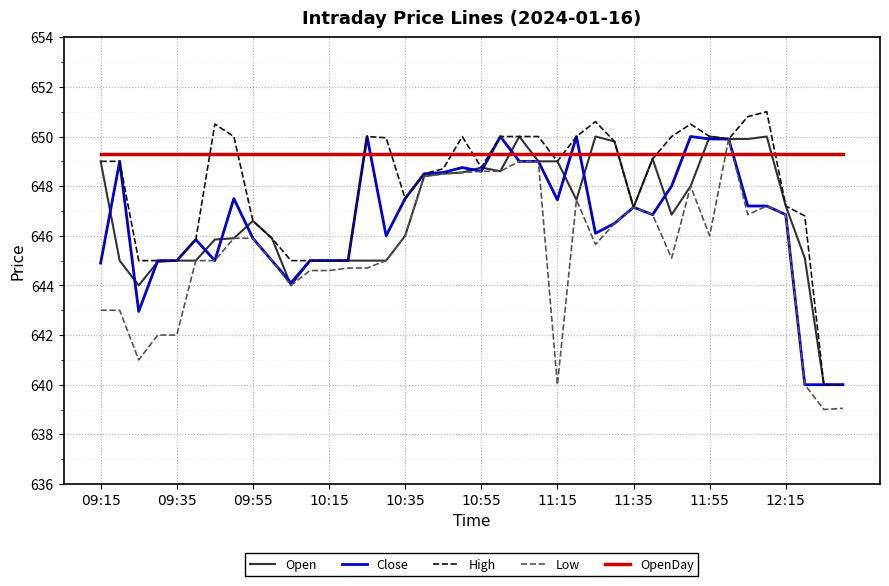

What are all the series names shown in the legend?

Open, Close, High, Low, OpenDay